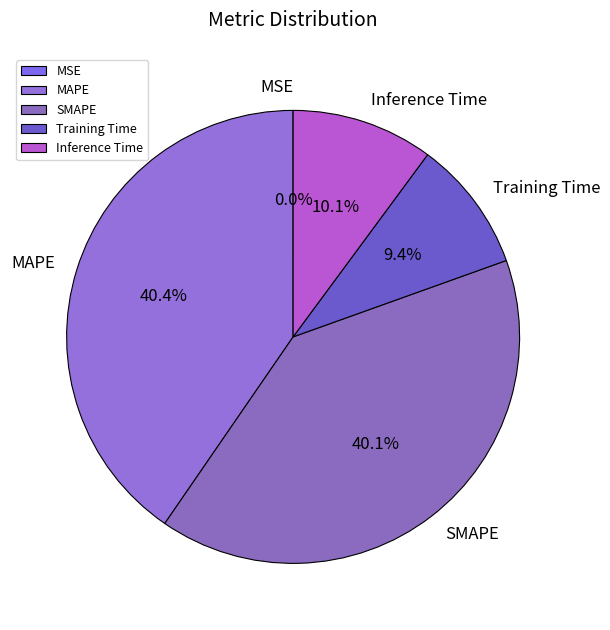

Which has a higher value, Training Time or Inference Time?

Inference Time